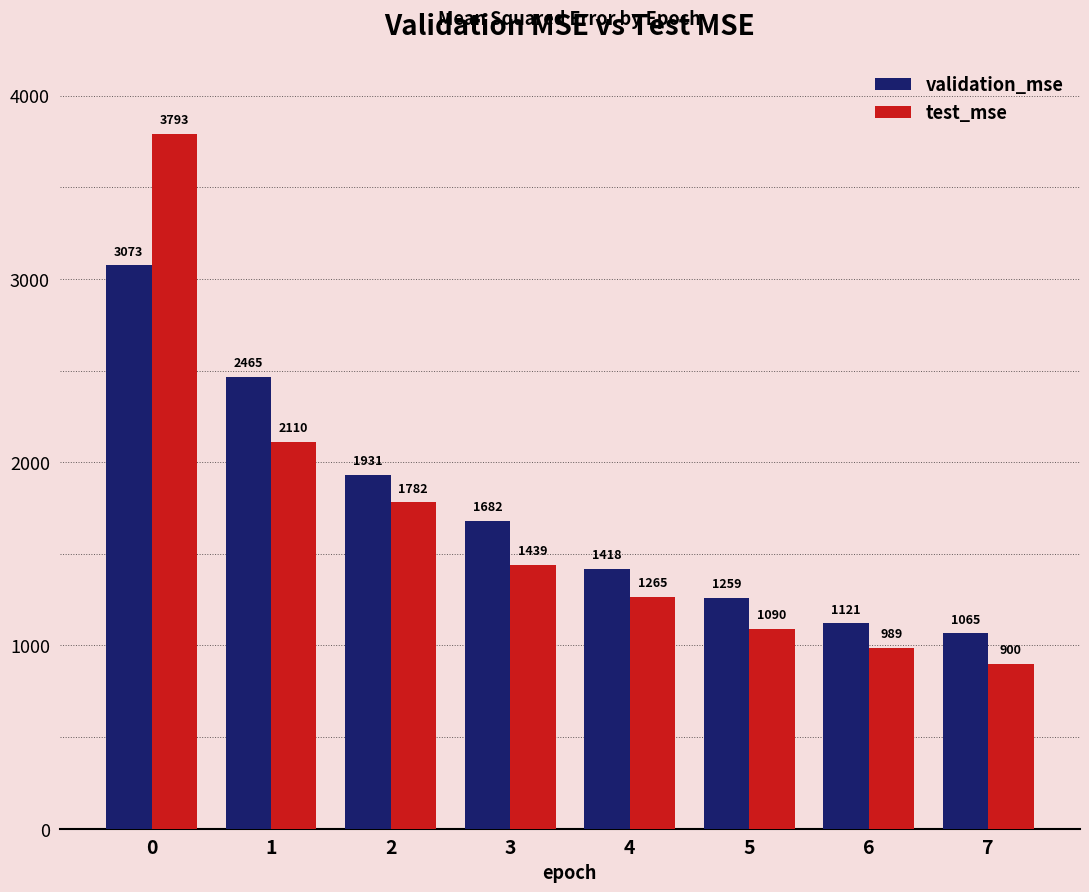

What is the minimum value for test_mse?

899.9